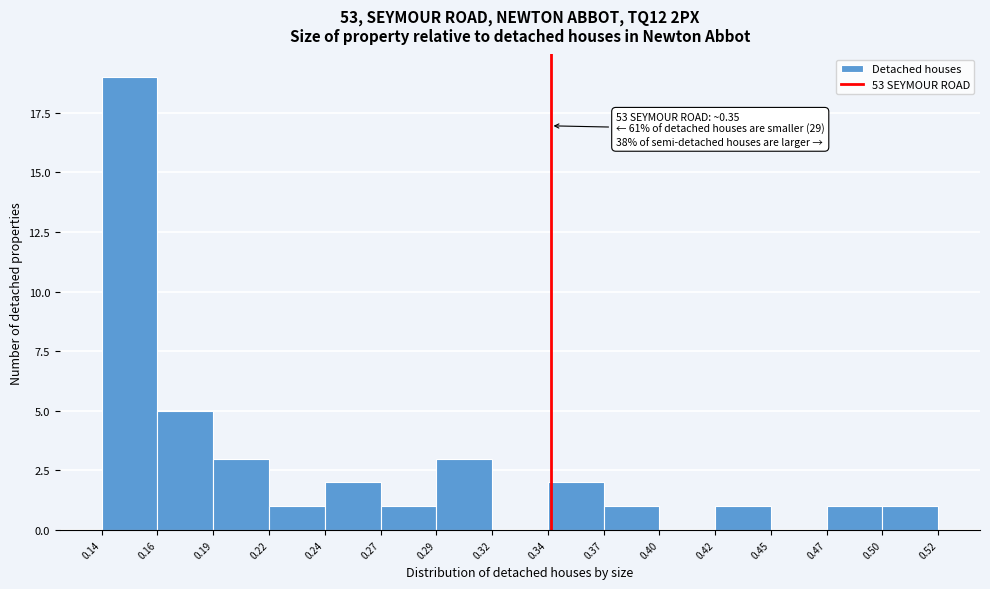

Reading right to left, transcribe all the data shown in this chart.

0.50=1	0.47=1	0.45=0	0.42=1	0.40=0	0.37=1	0.34=2	0.32=0	0.29=3	0.27=1	0.24=2	0.22=1	0.19=3	0.16=5	0.14=19